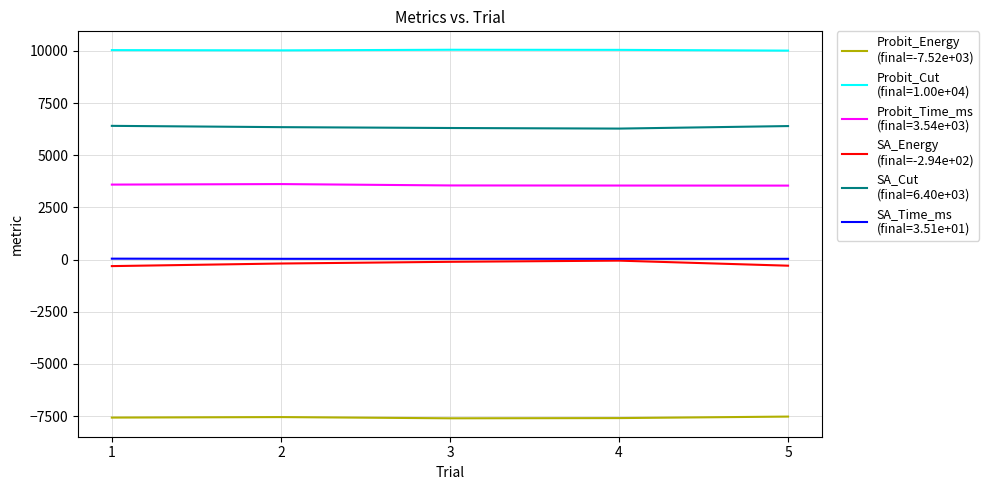

What is the total value across all series at 2?

12280.3